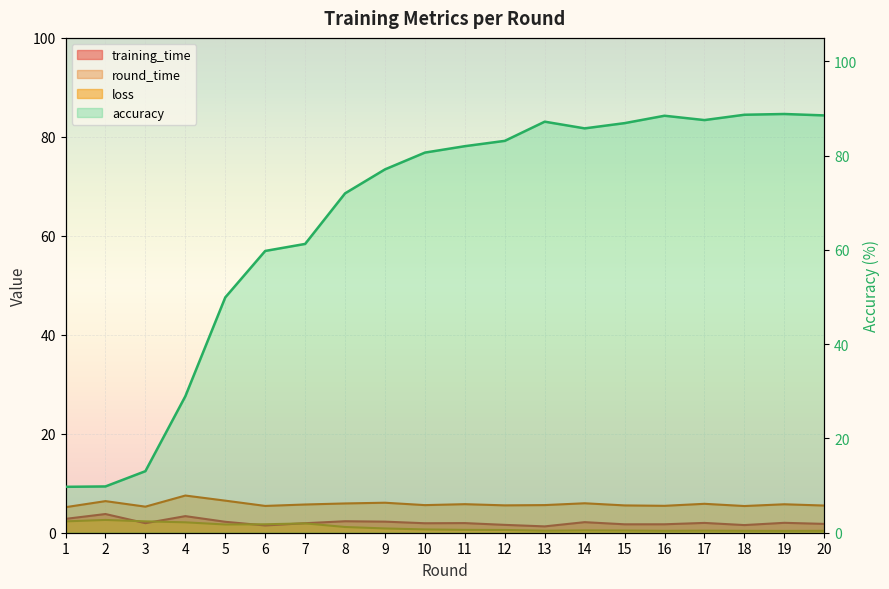

Reading left to right, what are all the values shown in this chart?

training_time: 2.8	3.8	1.9	3.4	2.2	1.5	1.9	2.3	2.2	1.9	1.9	1.6	1.3	2.1	1.7	1.7	2.0	1.5	2.0	1.8
round_time: 5.2	6.4	5.3	7.5	6.5	5.4	5.7	5.9	6.1	5.6	5.8	5.5	5.6	6.0	5.5	5.4	5.8	5.4	5.7	5.5
loss: 2.3	2.6	2.3	2.1	1.7	1.7	1.9	1.2	0.9	0.7	0.6	0.6	0.4	0.5	0.4	0.4	0.4	0.4	0.4	0.4
accuracy: 9.7	9.8	13.1	28.9	49.9	59.8	61.3	72.0	77.1	80.7	82.0	83.2	87.2	85.8	86.9	88.5	87.6	88.7	88.8	88.5